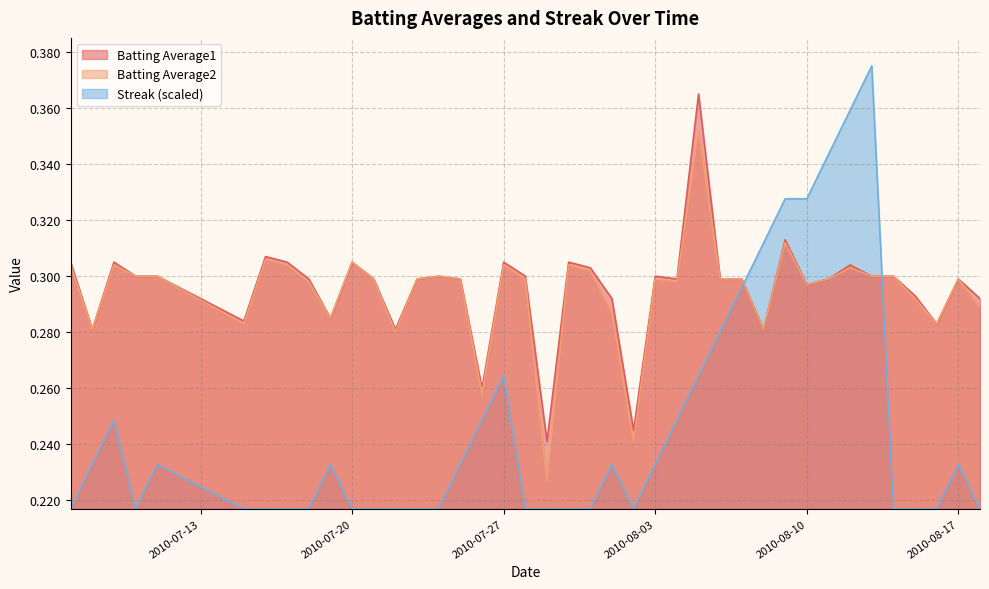

What is the smallest value displayed?

0.2